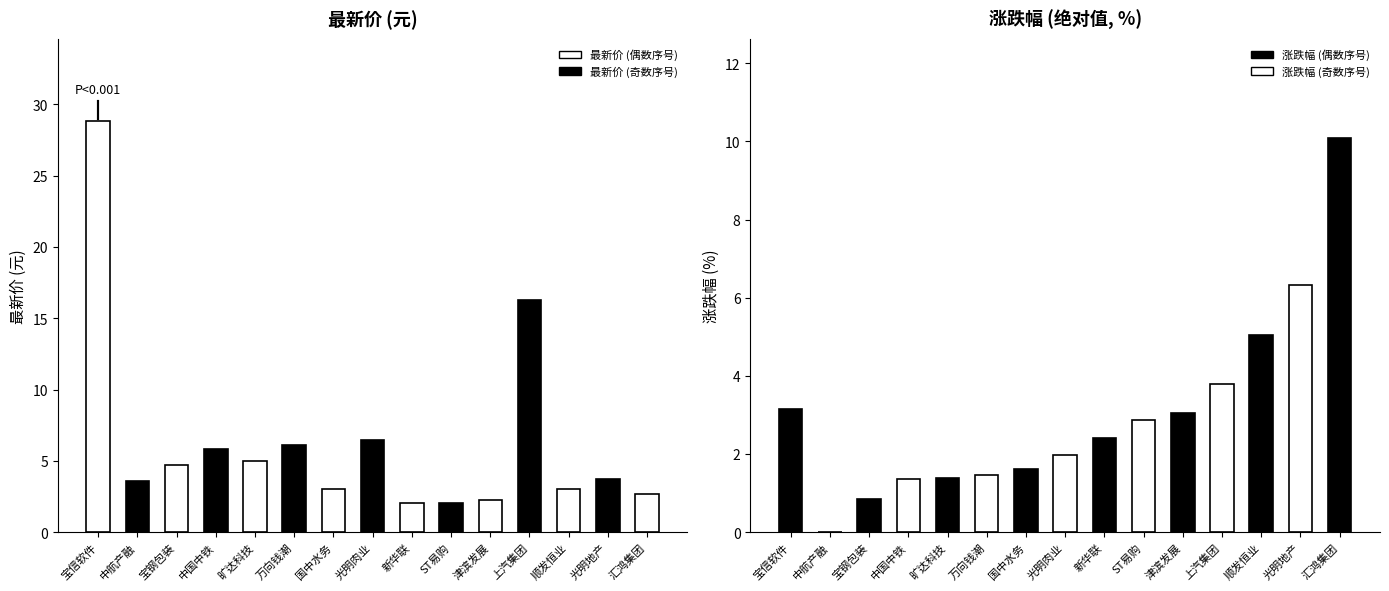

What is the difference between the 涨跌幅 values at 光明肉业 and 宝钢包装?

1.1